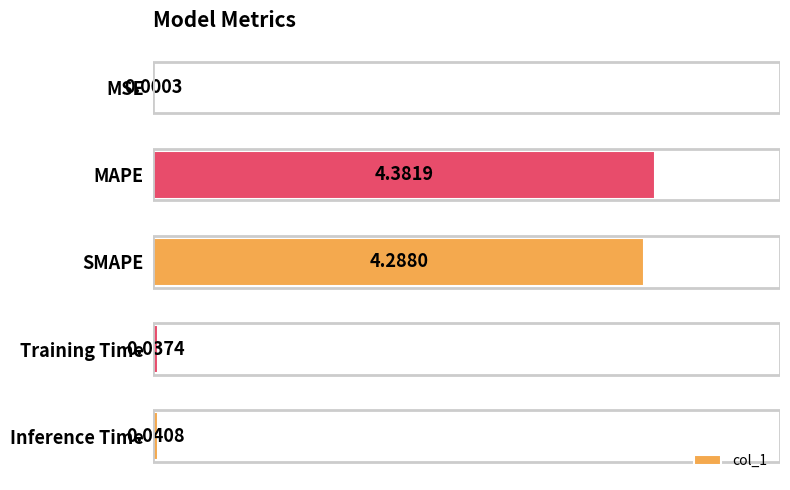

Which label corresponds to the largest value in the chart?

MAPE